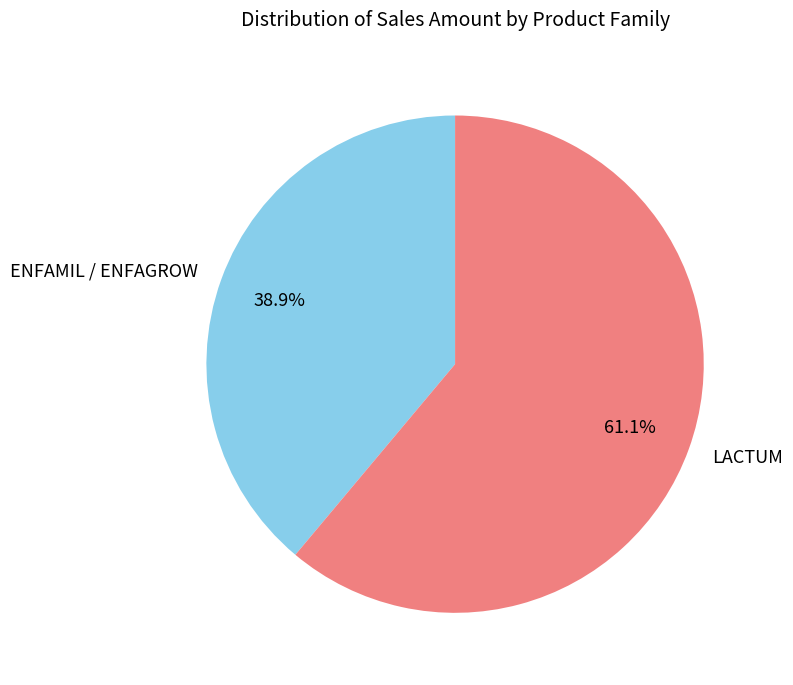

To the nearest percent, what is the difference between the largest and smallest slice percentages?

22%